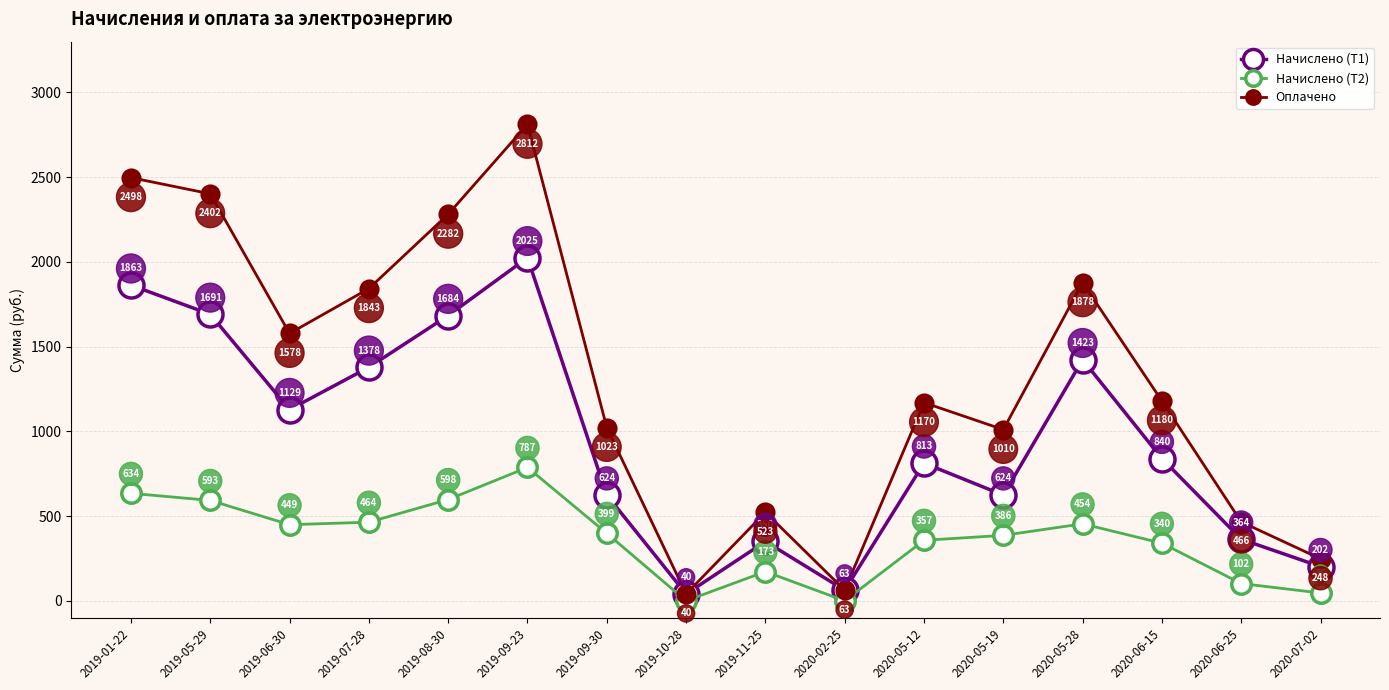

Count the number of data series in this chart.

3